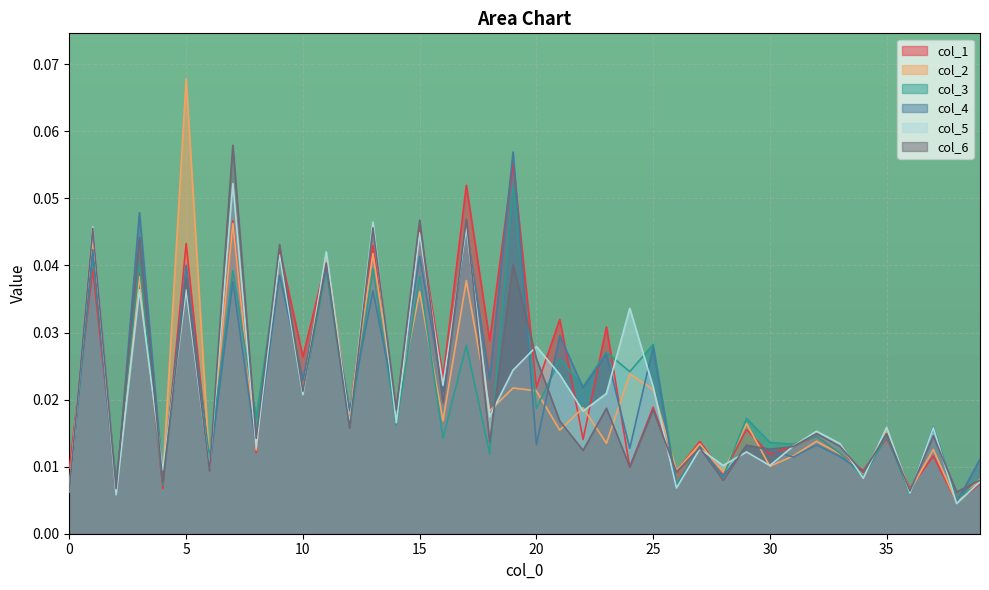

At which category does col_5 reach its first local peak?

1